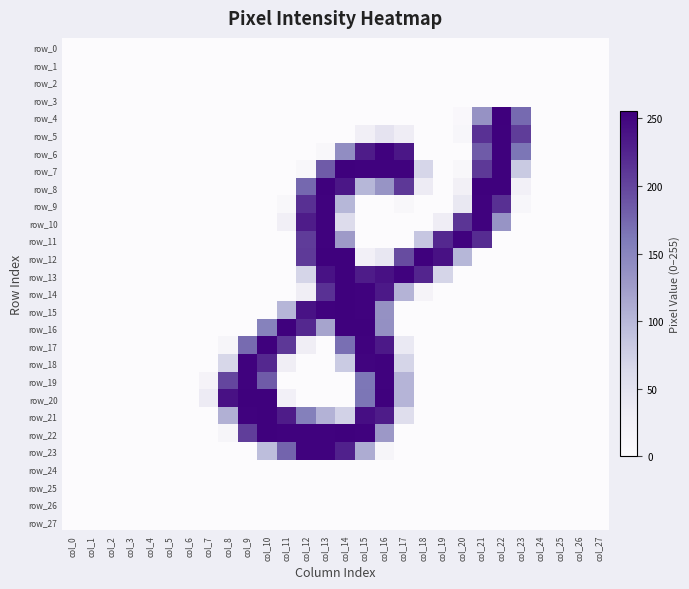

Which series changed the most between col_5 and col_27?

row_0